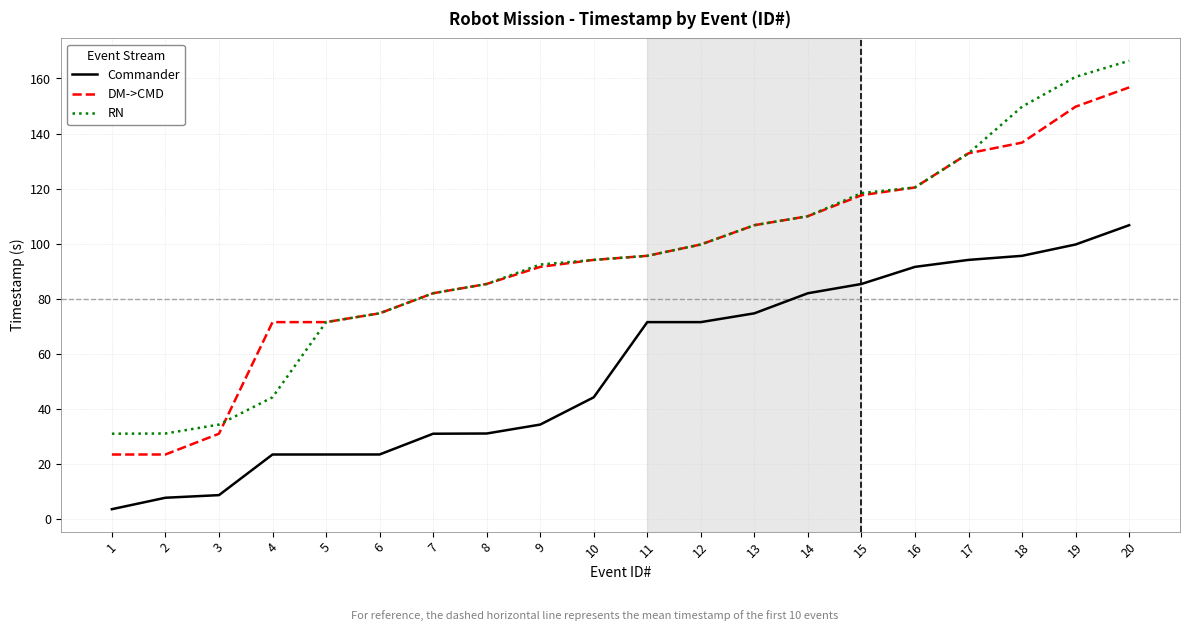

What is the approximate value of RN at 14?

110.0